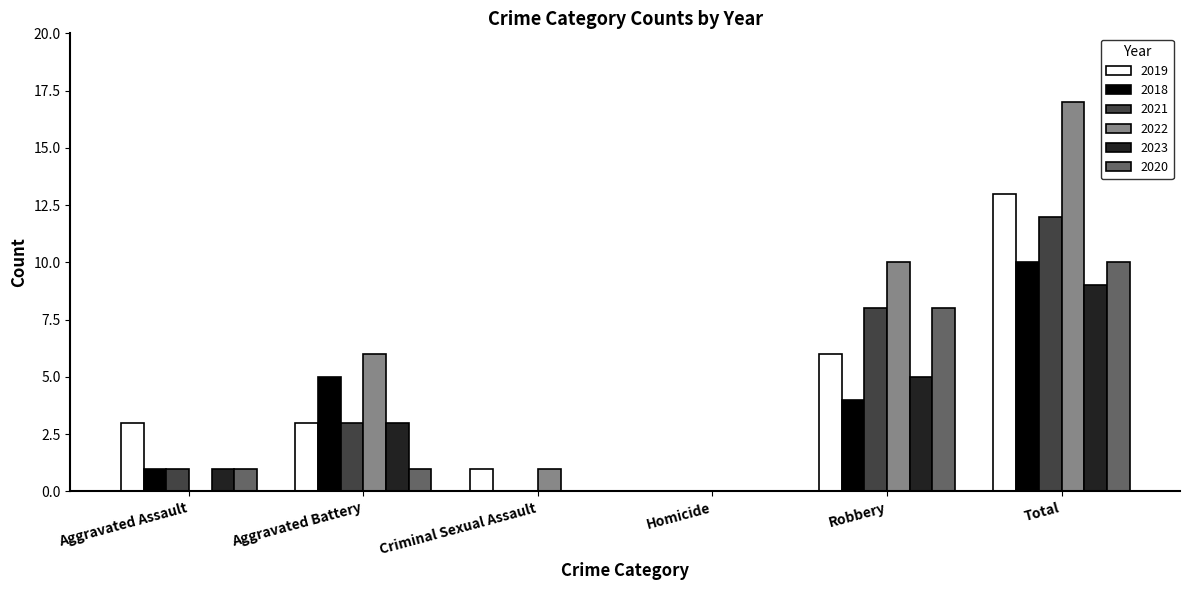

How many positive values does the 2019 series have?

5